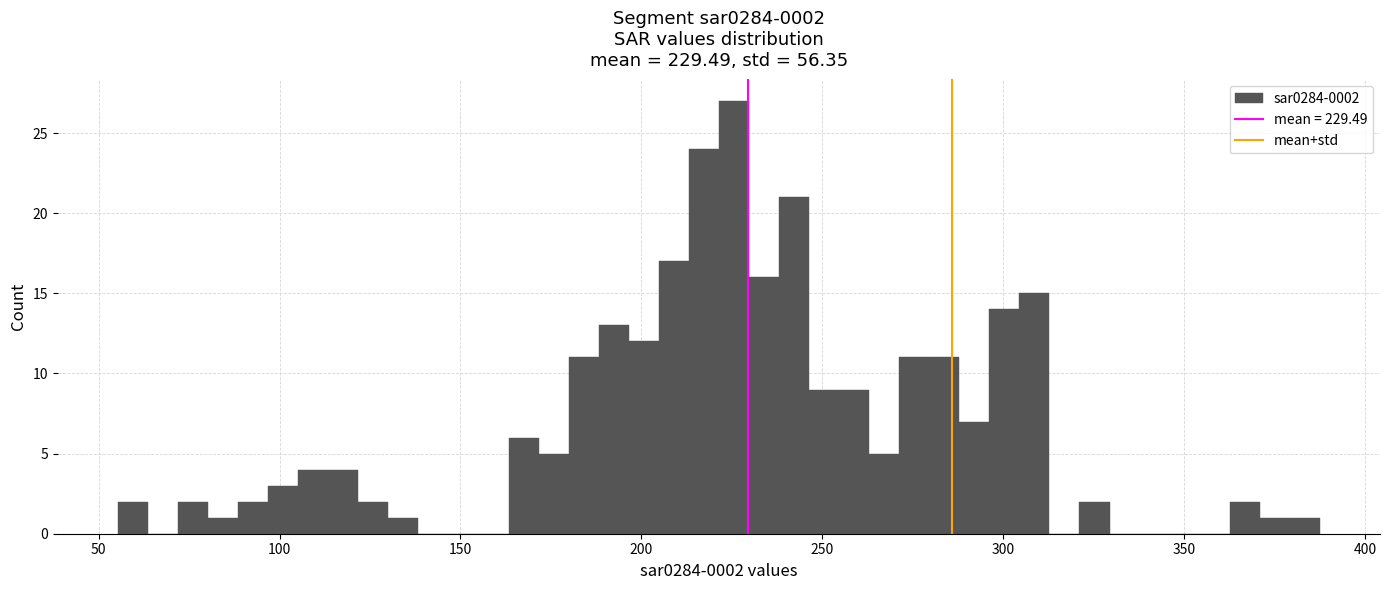

Around what value on the x-axis is the tallest bar? Give the approximate position of its centre, as read against the axis.

225